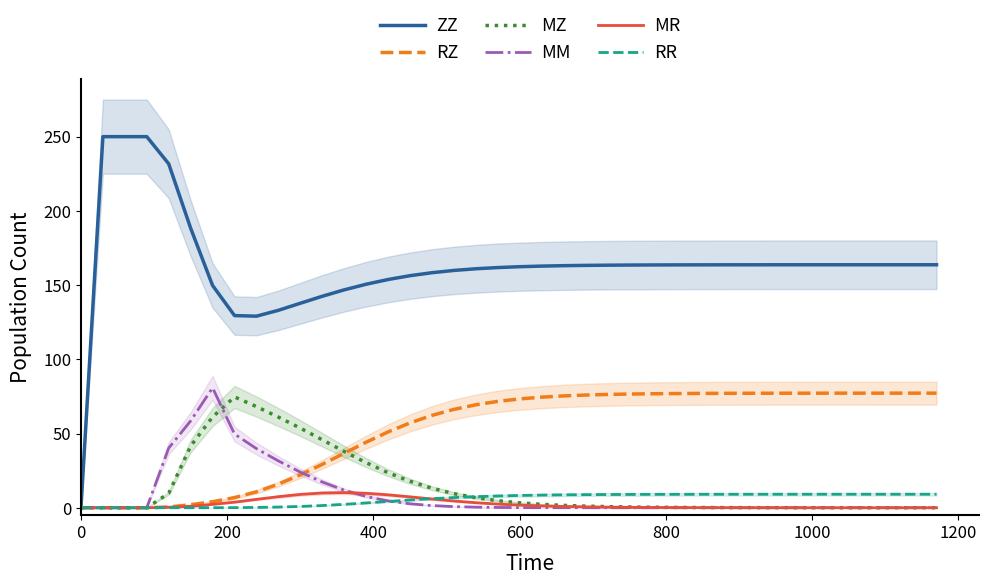

What is the sum of all RZ values?

2081.6